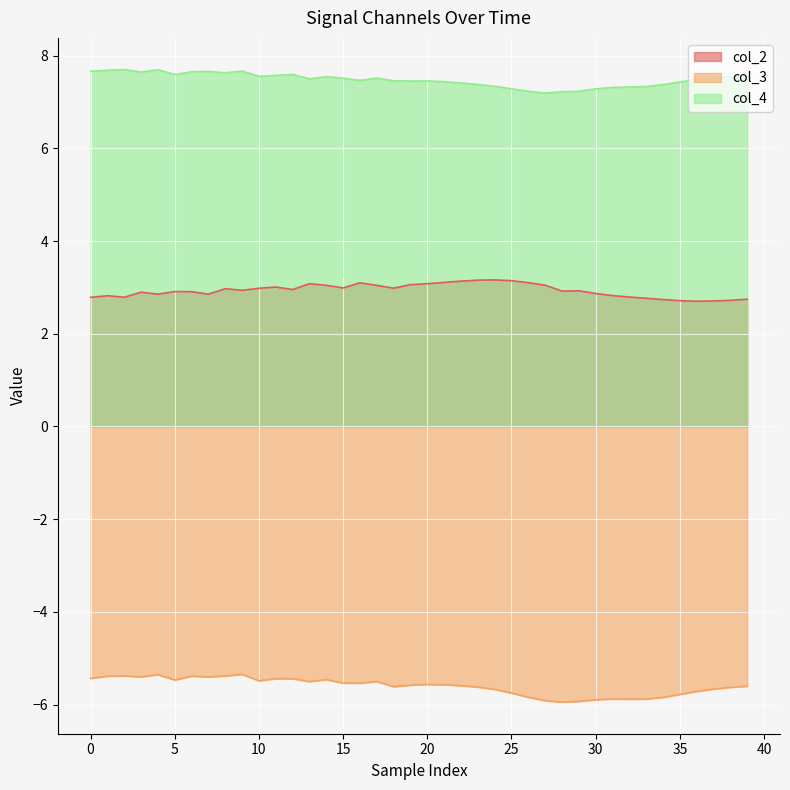

What is the greatest value displayed?

7.7